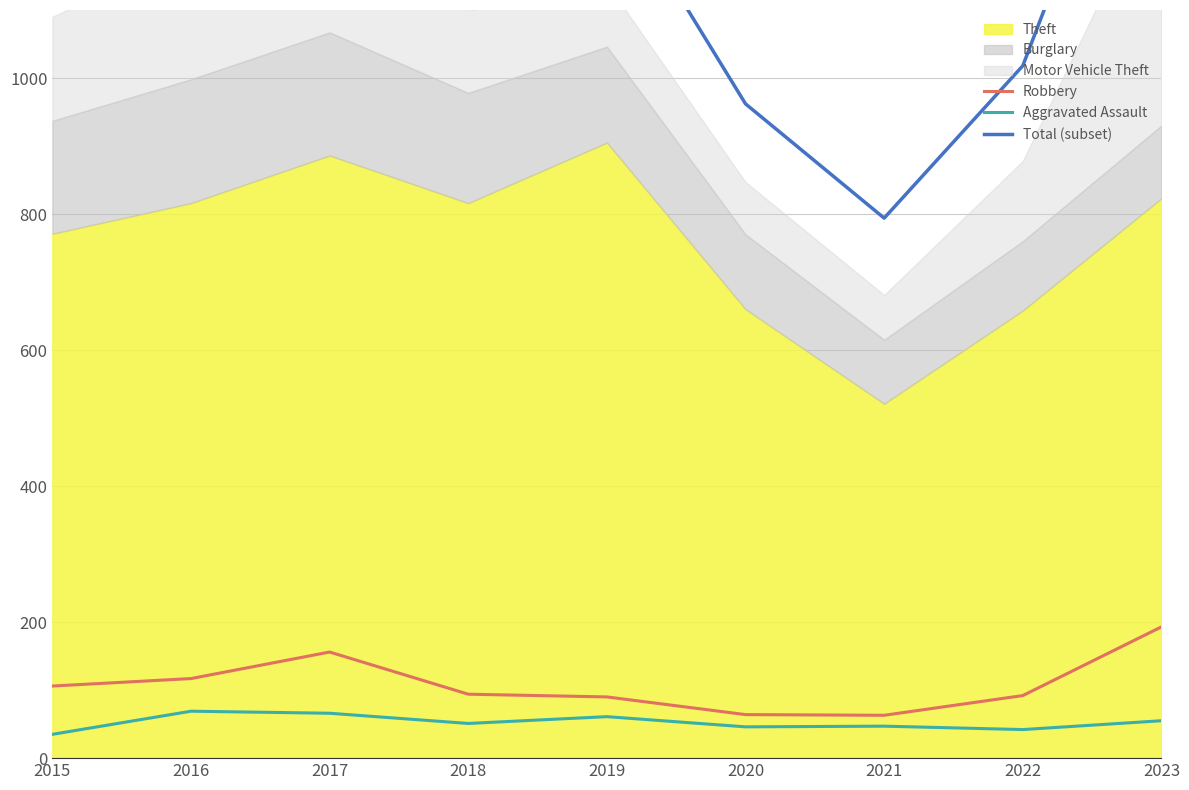

What is the sum of the Total (subset) values at 2015 and 2020?

2197